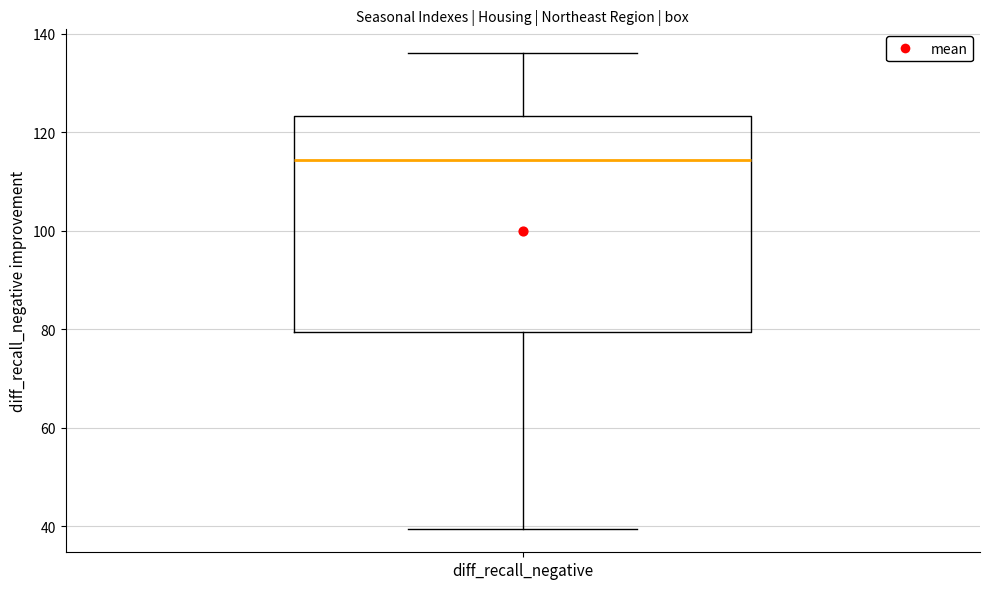

Transcribe this box plot: give where the median line is, the range the box spans, and where the two whiskers end, as read against the y-axis. The values are not printed on the chart, so give them approximately, as read against the axis.

median 114, box 80 to 124, whiskers 40 to 136